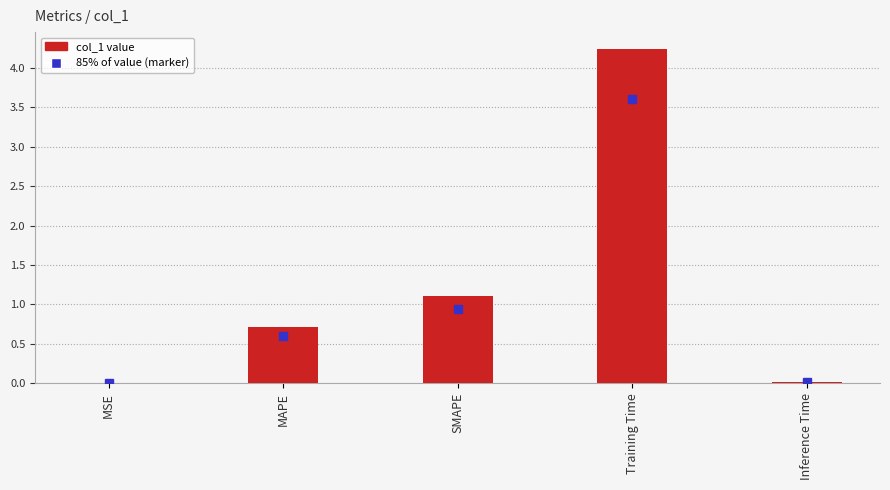

How many distinct data groups are displayed?

1